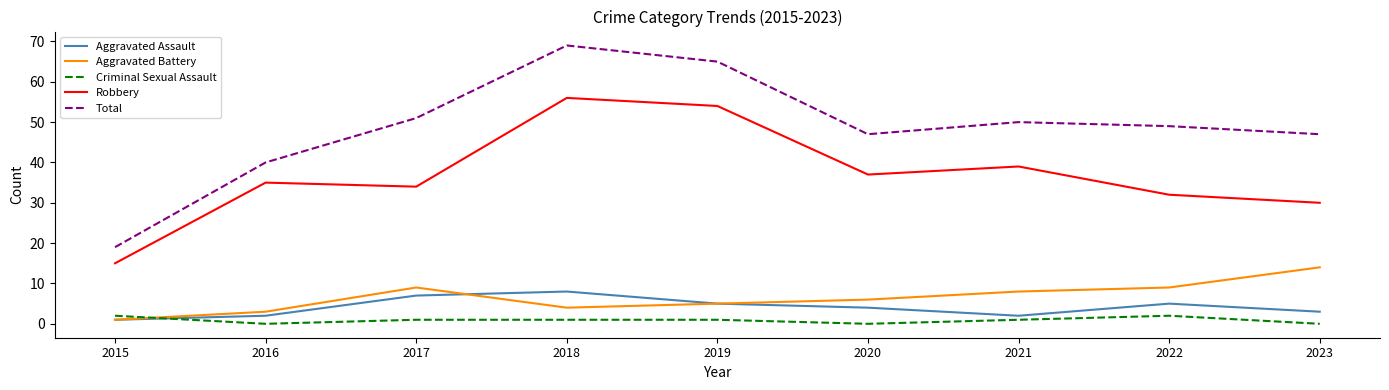

Which category has the highest value across all series?

2018